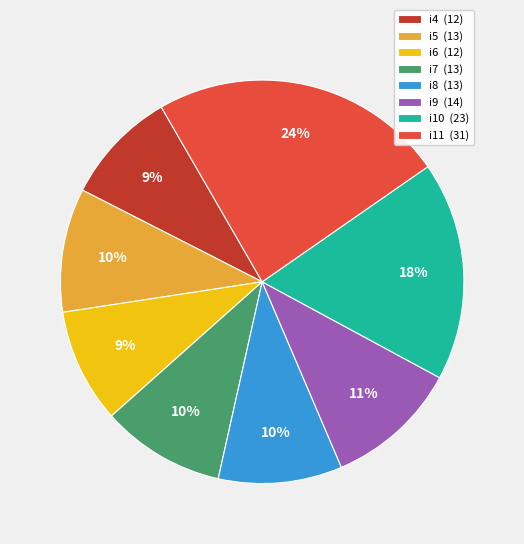

To the nearest percent, what percentage of the pie is i11?

24%